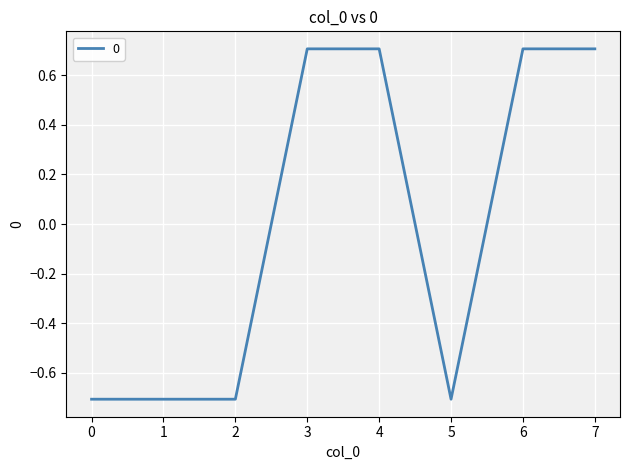

True or false: there are more than 2 points higher than both neighbors.

False